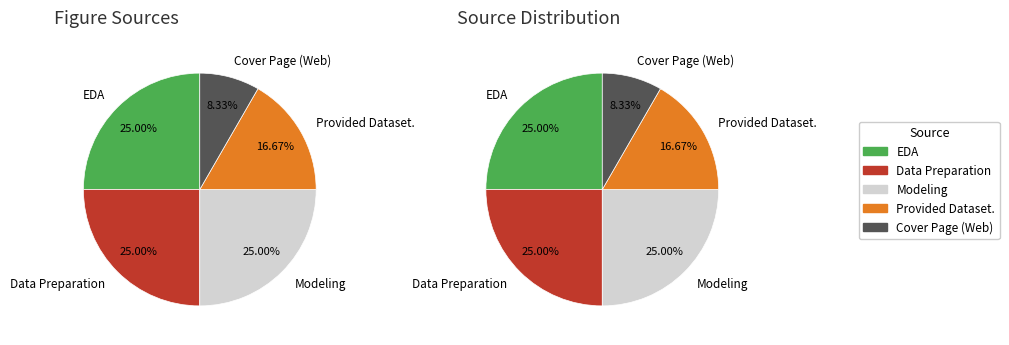

To the nearest percent, what is the difference between the largest and smallest slice percentages?

17%